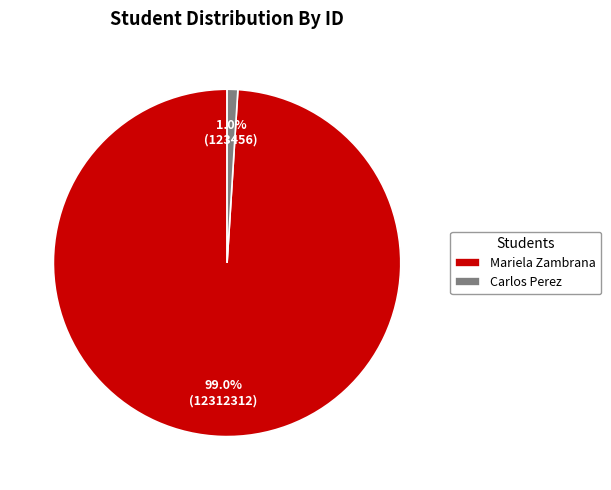

Rank the categories by value from lowest to highest.

Carlos Perez, Mariela Zambrana